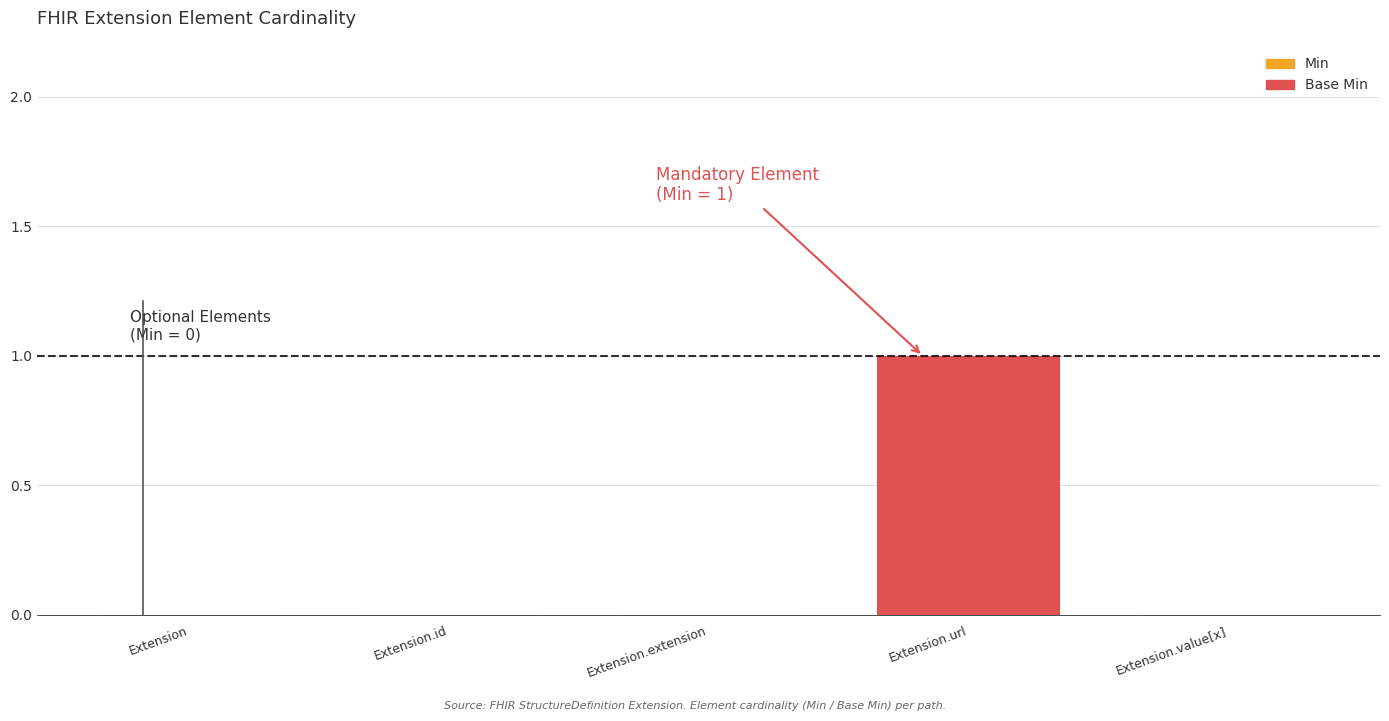

Reading left to right, list all the values displayed in this chart.

Min: 0	0	0	1	0
Base Min: 0	0	0	1	0